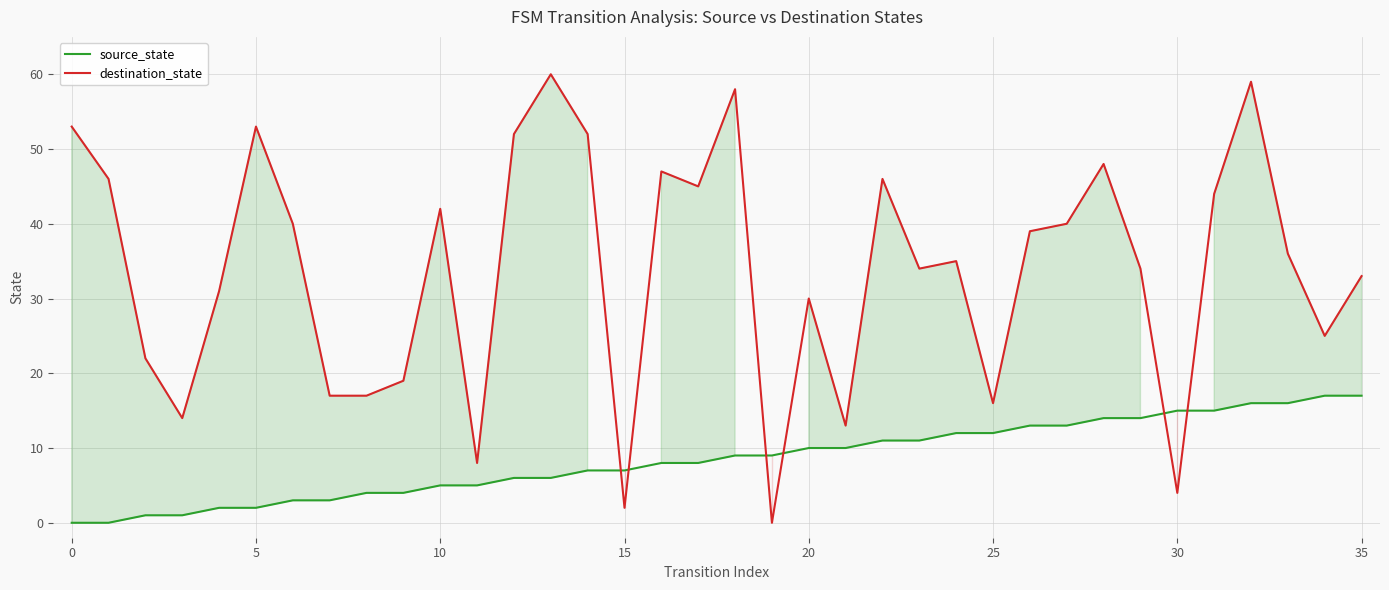

What is the difference between the second highest and second lowest values in the destination_state series?

57